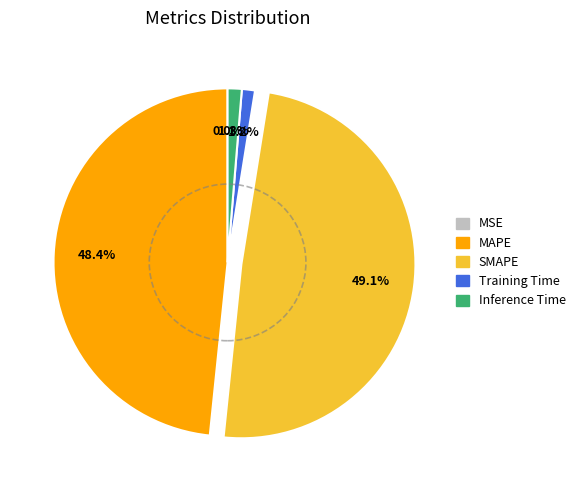

Which slice is the largest?

SMAPE